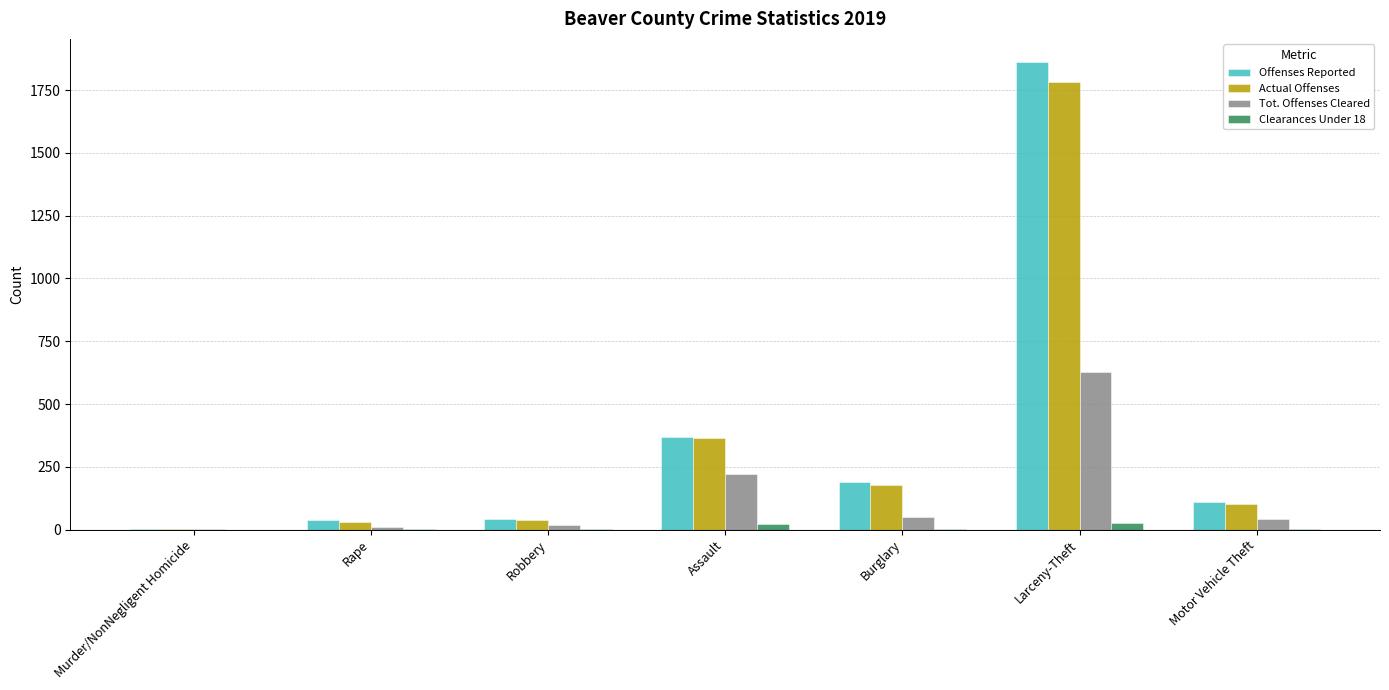

What is the sum of all Tot. Offenses Cleared values?

978